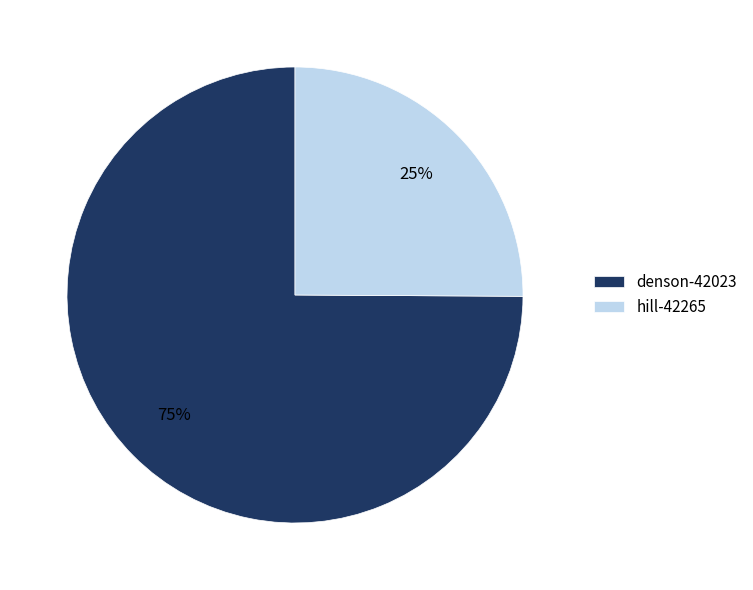

To the nearest percent, what is the combined percentage of denson-42023 and hill-42265?

100%